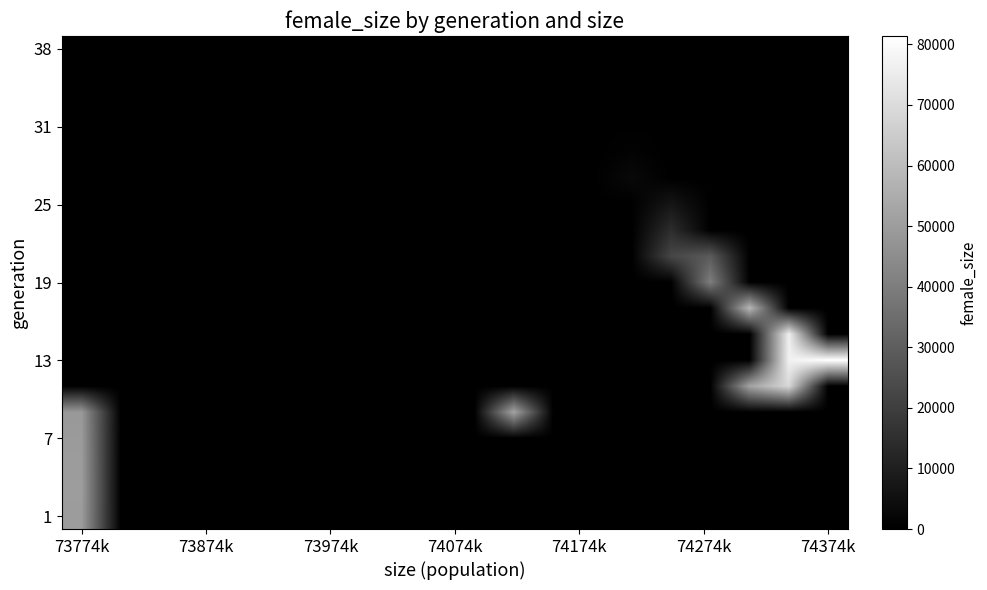

Which category has the highest value across all series?

74374k